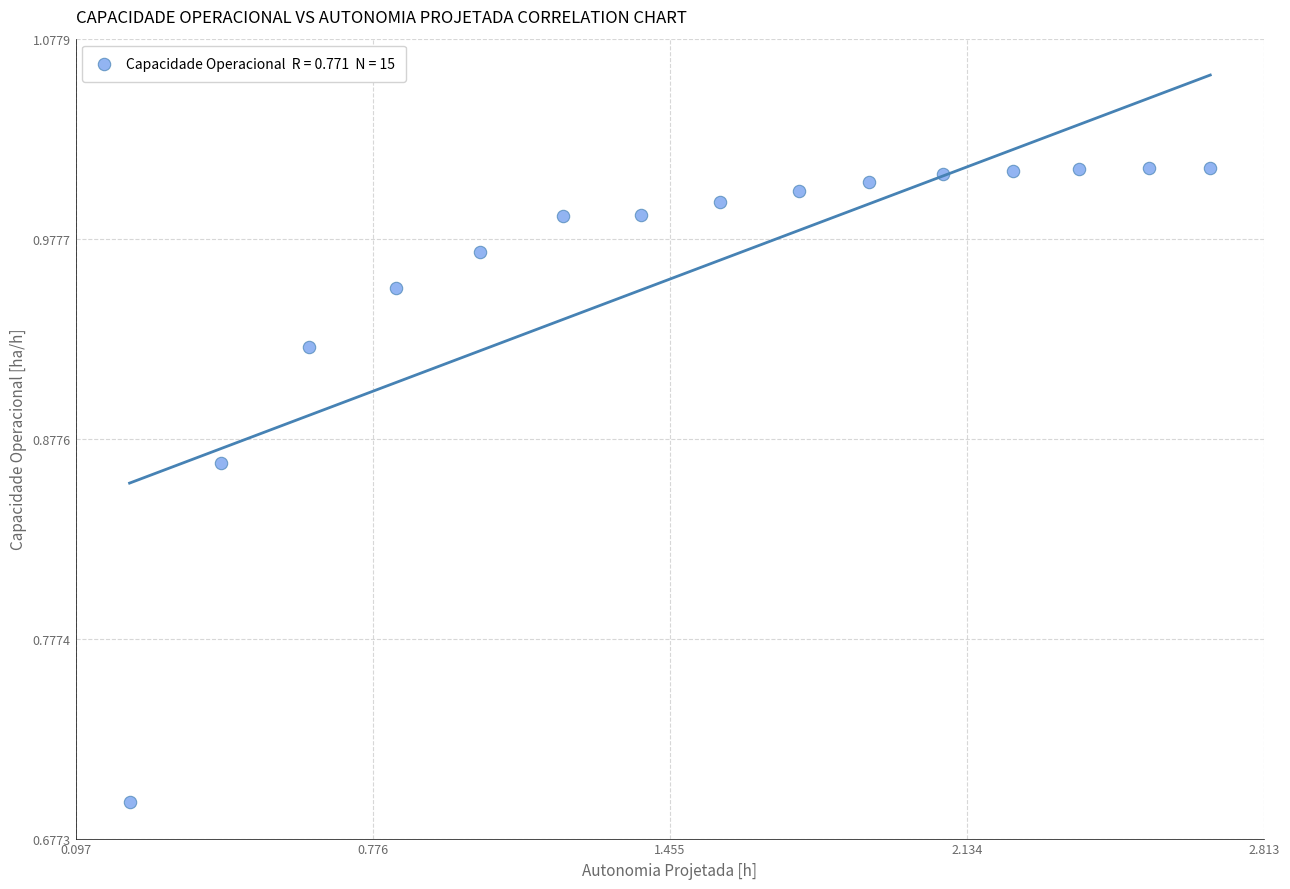

What is the range of X values (max minus min)?

2.5